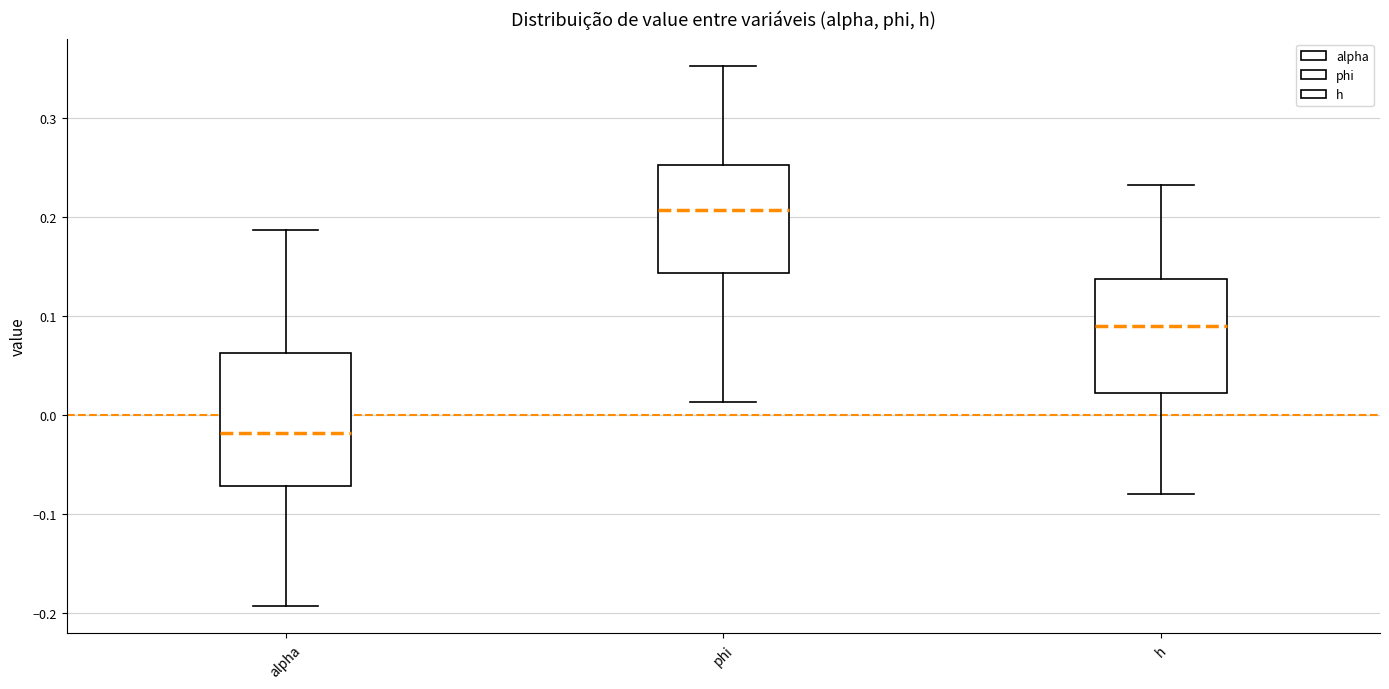

Reading left to right, read every box against the y-axis: the position of its median line, the range the box covers, and the ends of its whiskers. The values are not printed on the chart, so give them approximately, as read against the axis.

alpha: median -0.02, box -0.07 to 0.06, whiskers -0.19 to 0.19
phi: median 0.21, box 0.14 to 0.25, whiskers 0.01 to 0.35
h: median 0.09, box 0.02 to 0.14, whiskers -0.08 to 0.23